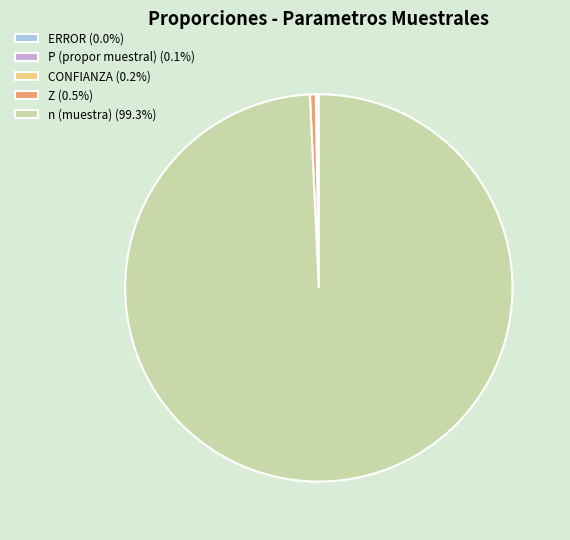

Is there any slice that represents more than half of the pie?

Yes